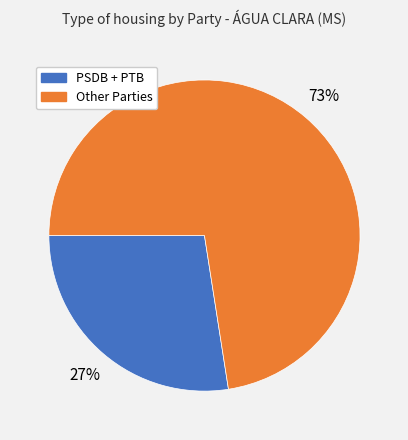

To the nearest percent, what is the average slice percentage?

50%